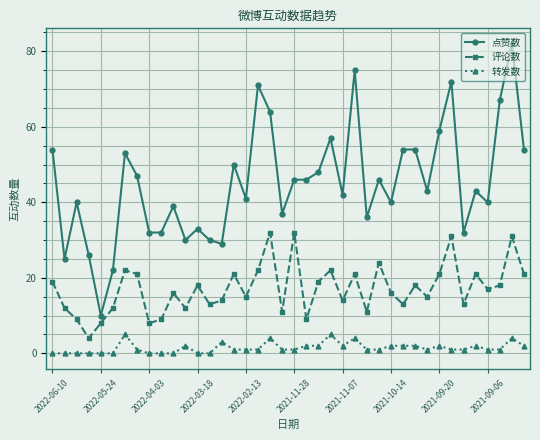

Which series has the largest total across all categories?

点赞数